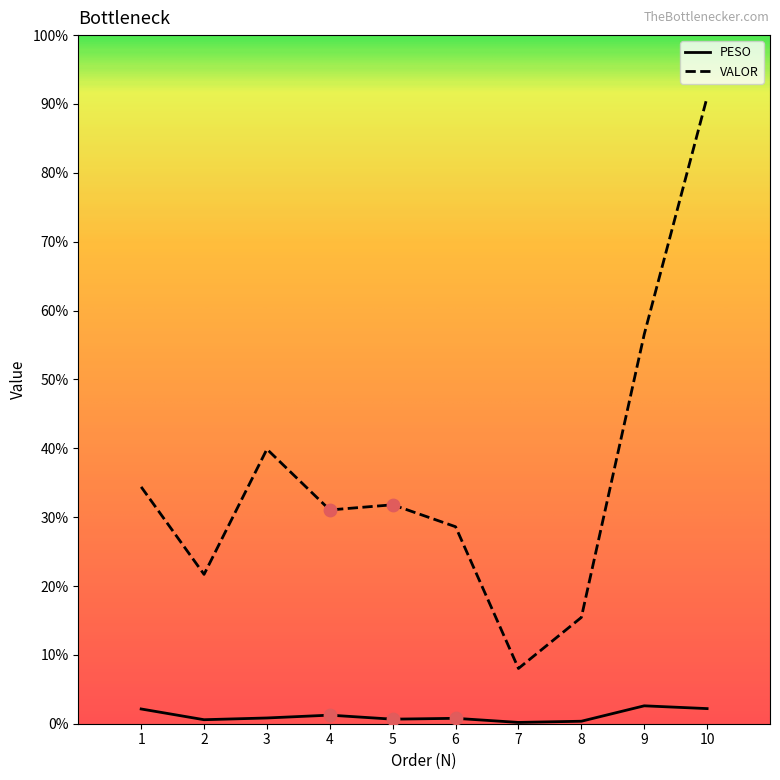

Which series has the largest total across all categories?

VALOR